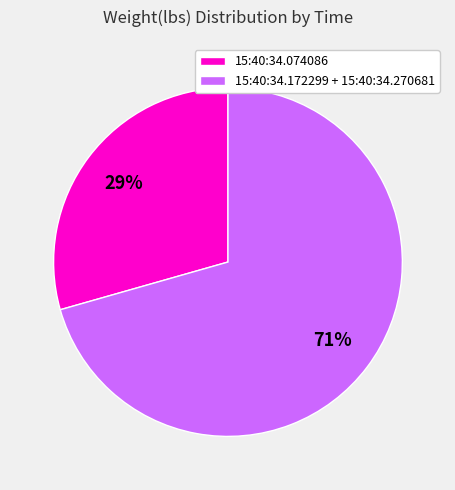

To the nearest percent, what is the average slice percentage?

50%